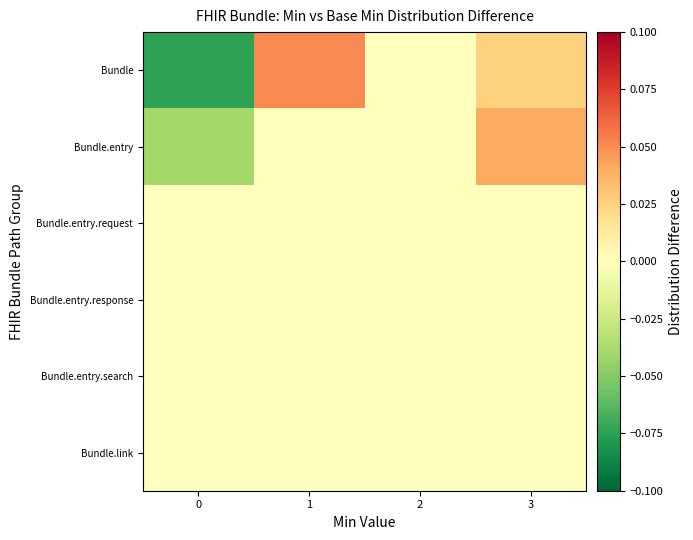

What is the minimum value shown in the chart?

-0.1